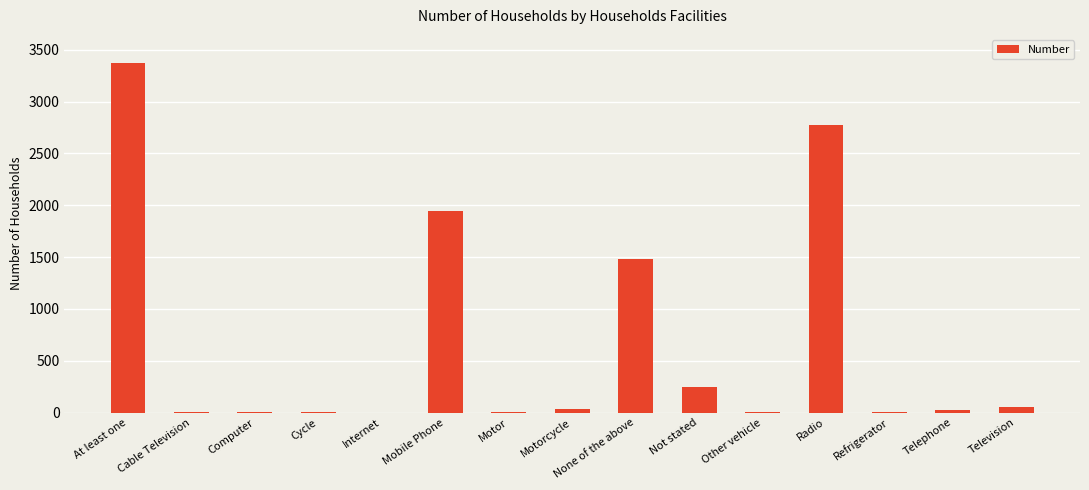

Which has a higher value, Mobile Phone or Television?

Mobile Phone